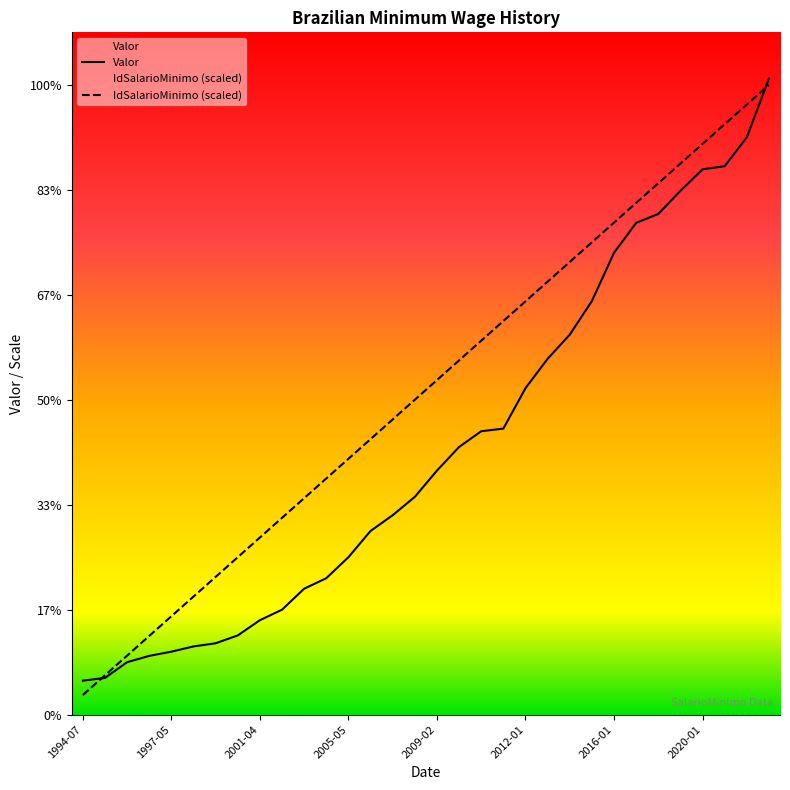

What is the lowest value of the IdSalarioMinimo series?

37.5